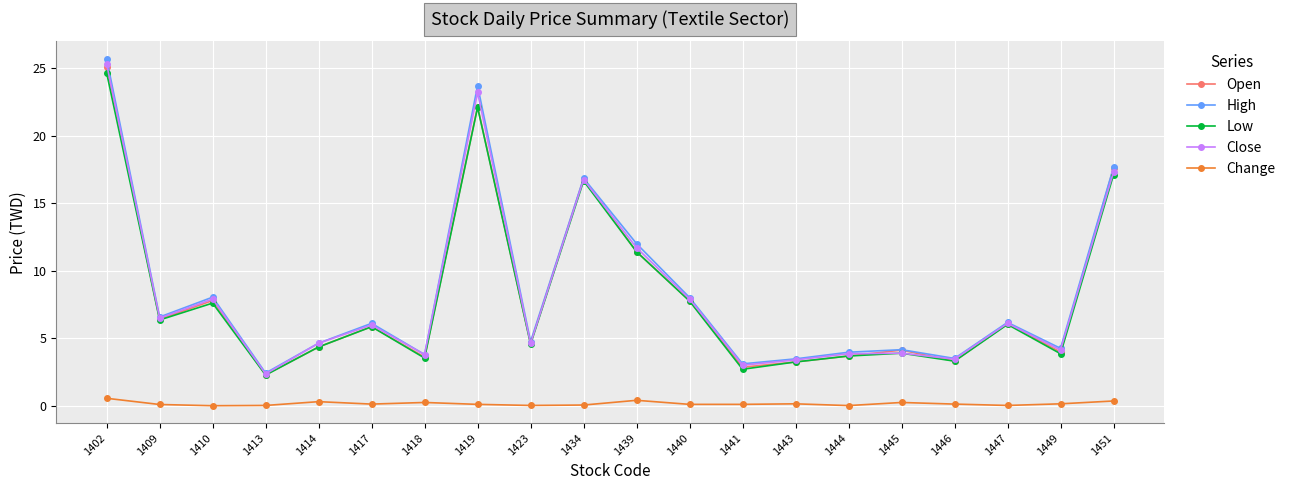

Does the chart display data point markers on the line(s)?

Yes